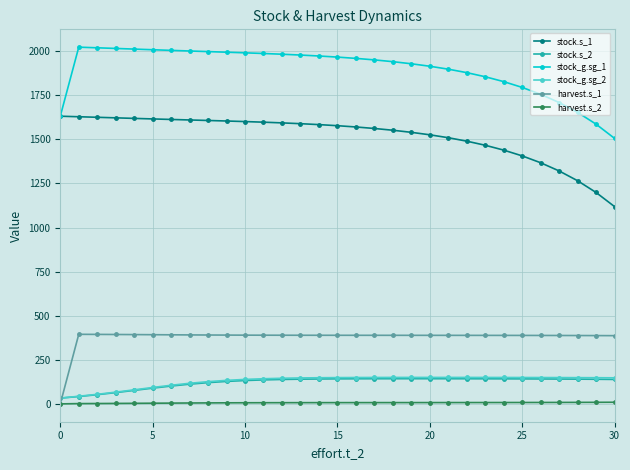

How many positive values does the harvest.s_1 series have?

30